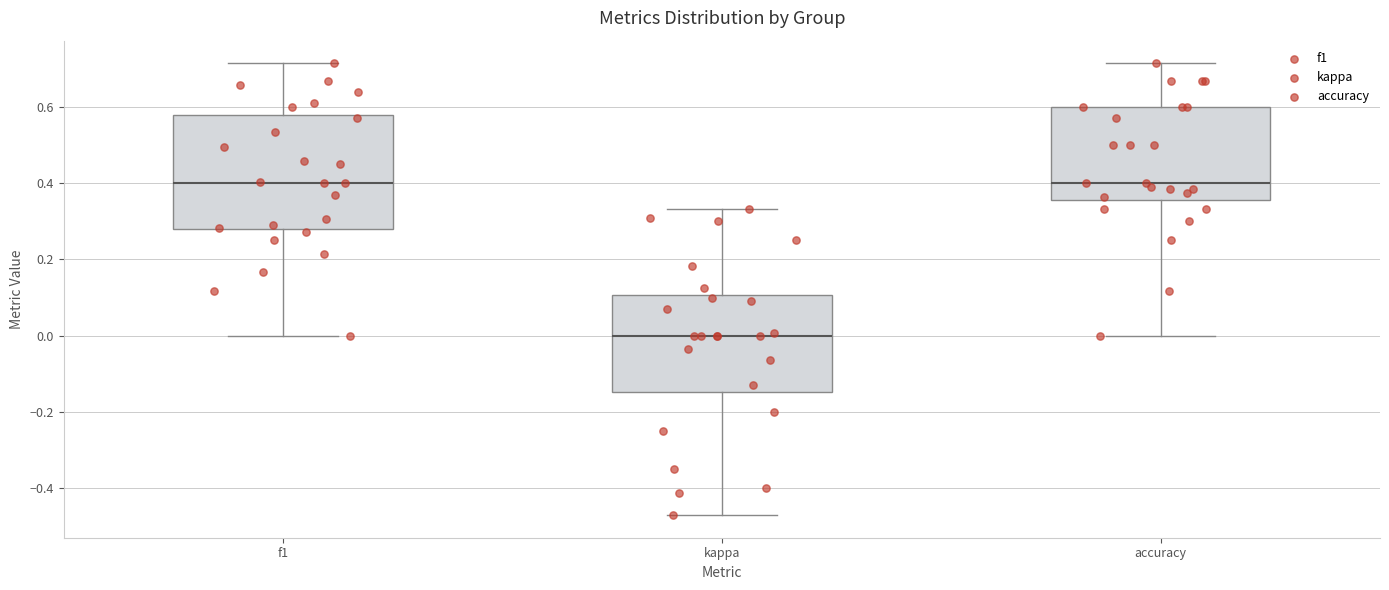

Where is the lower edge of the box for accuracy on the y-axis? The values are not printed on the chart, so give them approximately, as read against the axis.

0.36